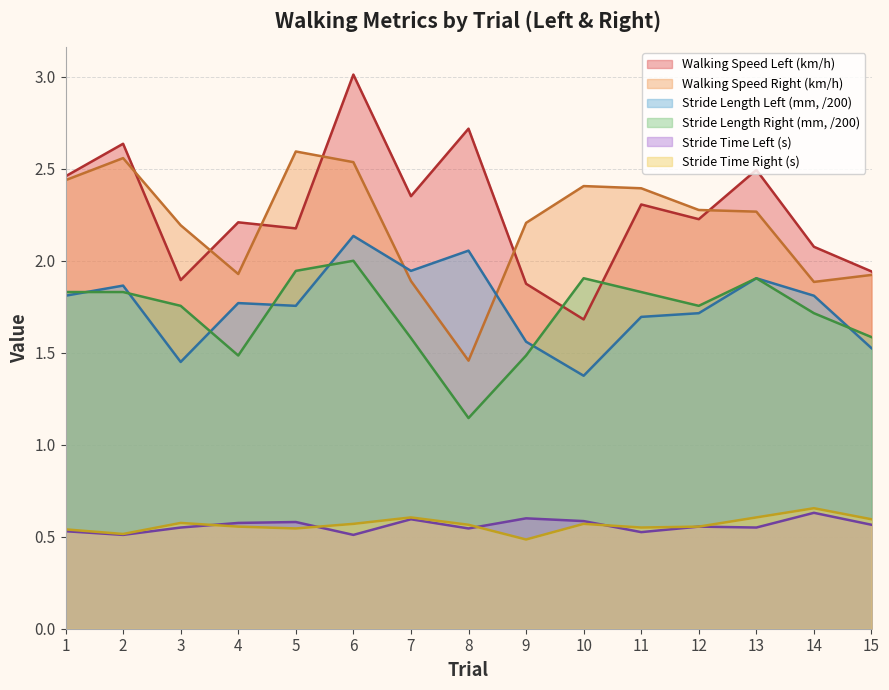

Is the value of Walking Speed Left (km/h) at 14 greater than the value of Walking Speed Right (km/h) at 10?

No